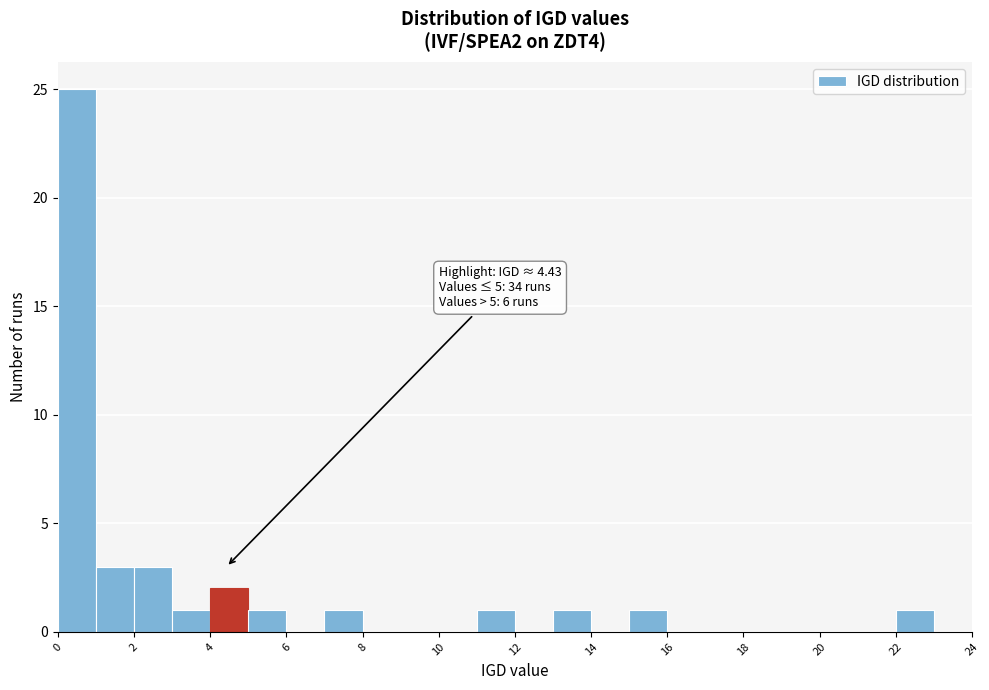

Over which range of the x-axis is the bar tallest?

0 to 1